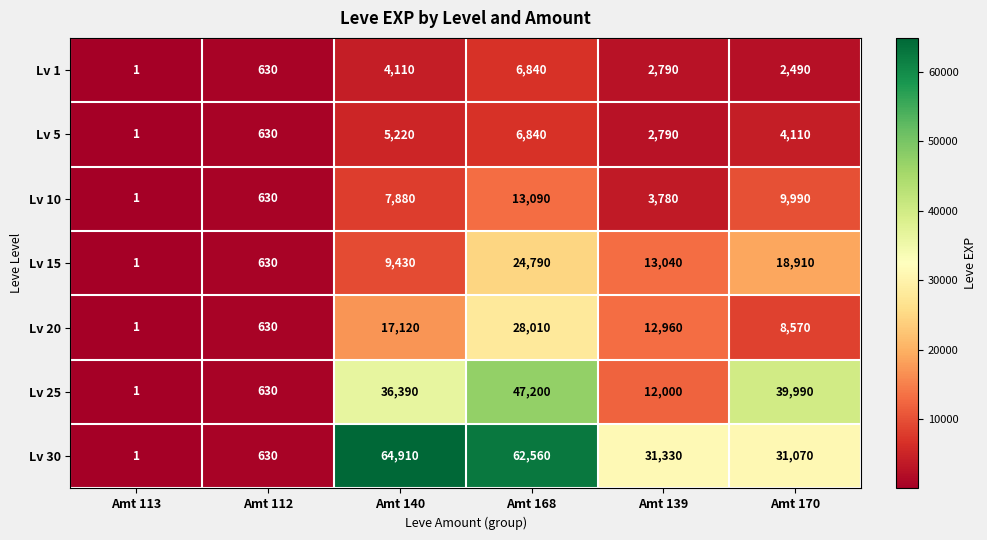

The value of Lv 20 at Amt 170 is 5659. True or false?

False